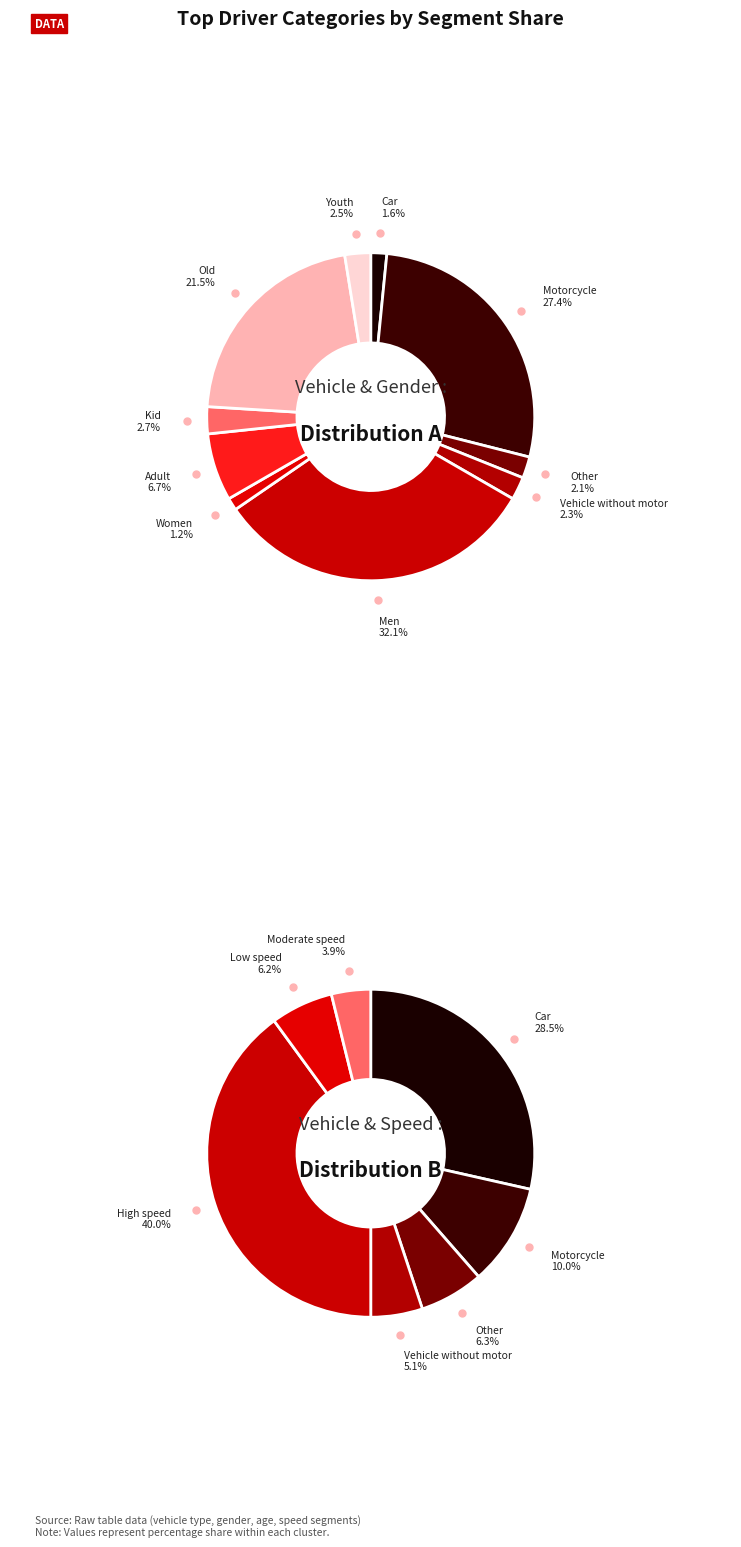

Is it true that Women is 1% of the pie?

True